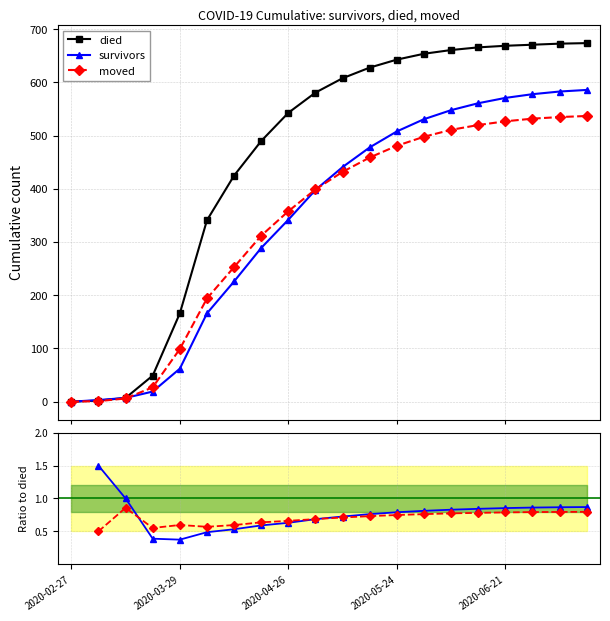

The value of moved at 13 is 0.8. True or false?

True